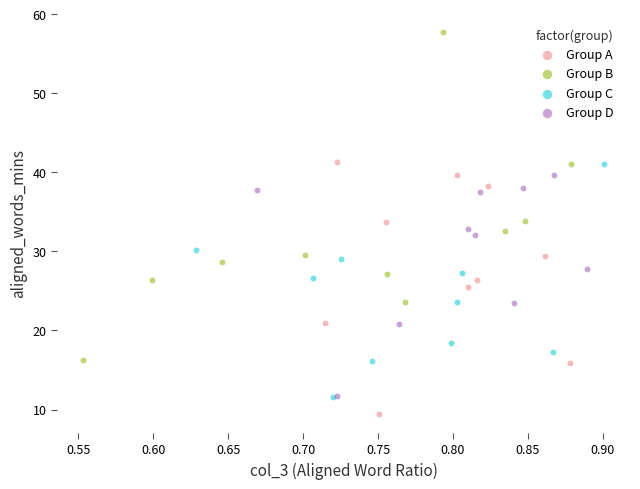

Which series reaches the maximum Y coordinate?

Group B